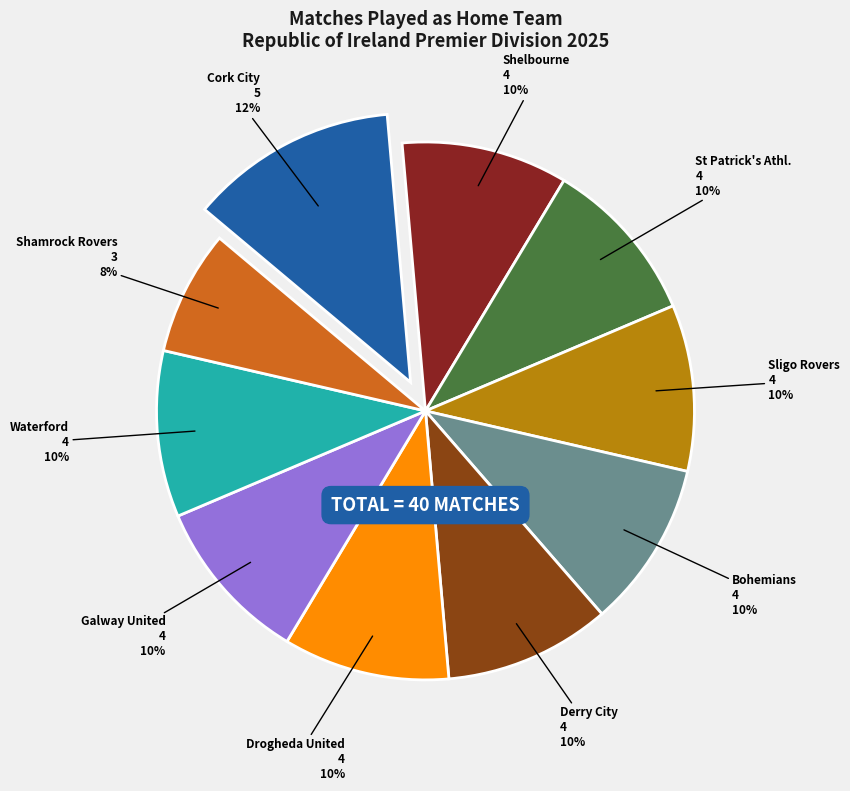

Count the number of slices in the pie.

10